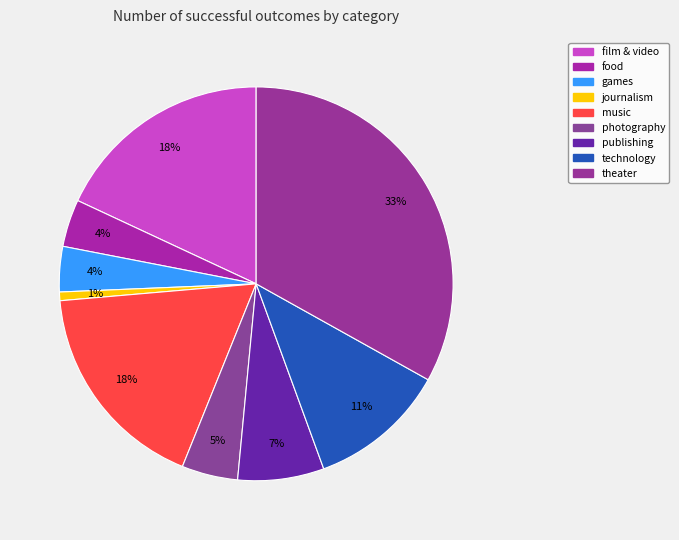

How many segments does this pie chart have?

9